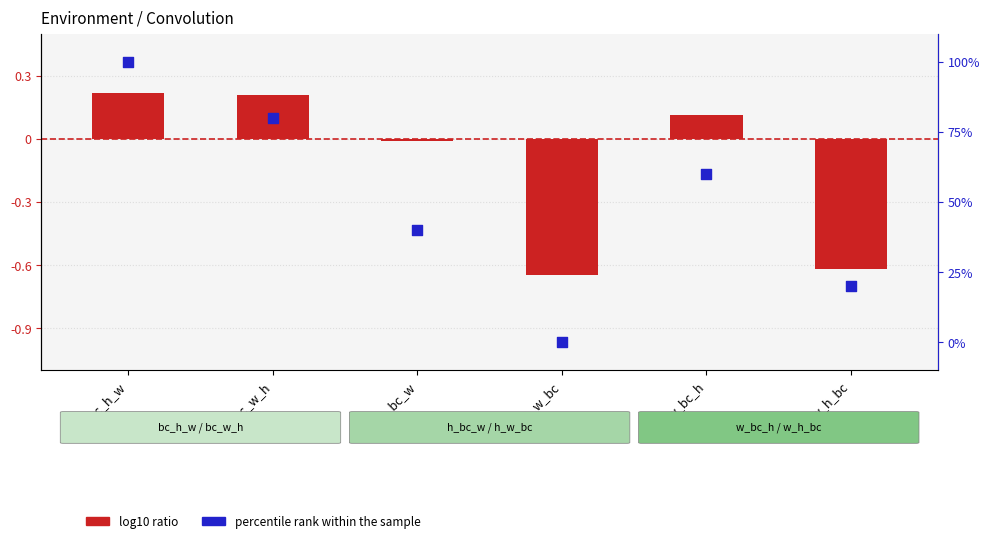

What is the total value across all series at bc_w_h?

80.2